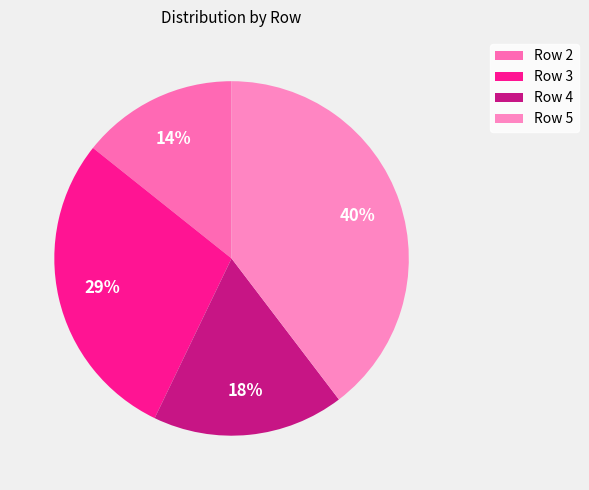

Combined, do Row 4 and Row 2 account for over 50%?

No